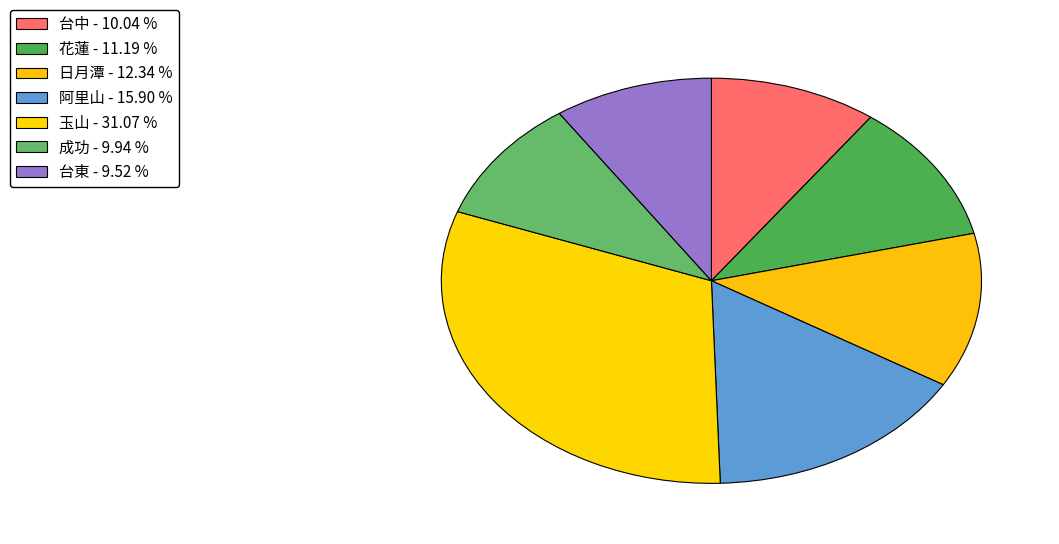

The 日月潭 slice represents 12% of the pie. True or false?

True